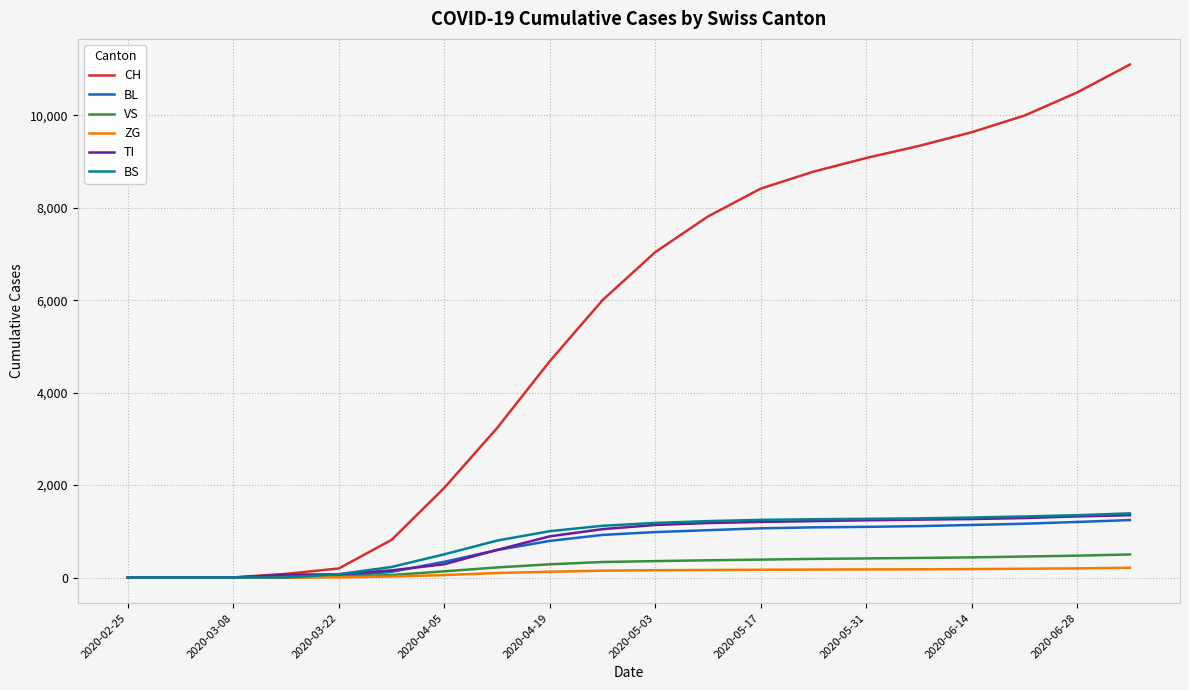

Which series has the largest total across all categories?

CH